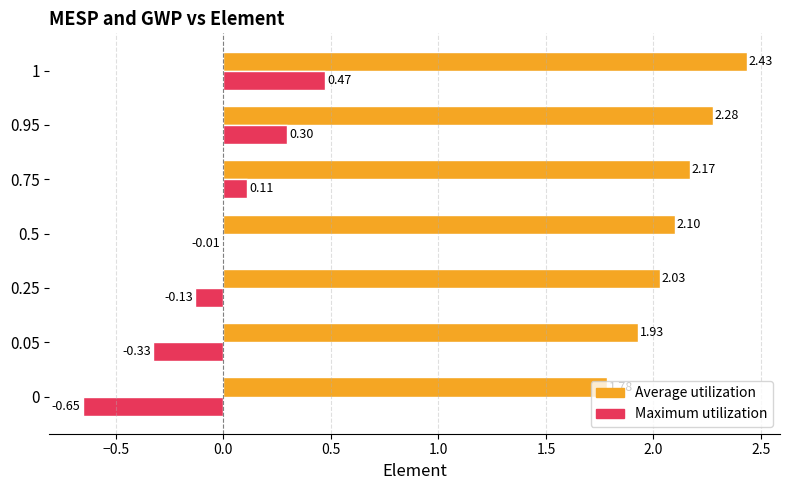

What is the sum of the Maximum utilization values at 0.75 and 0?

-0.5